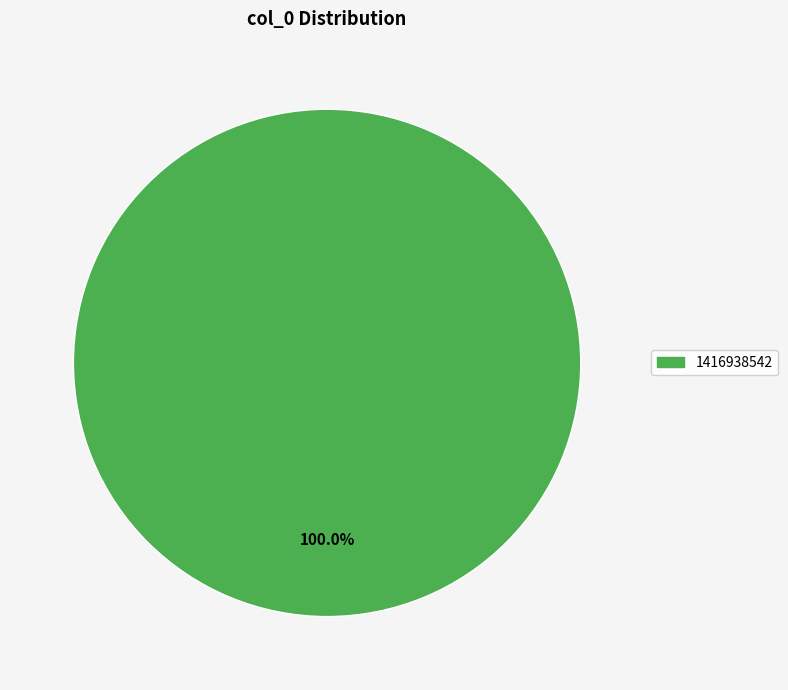

Rank the categories by value from lowest to highest.

1416938542